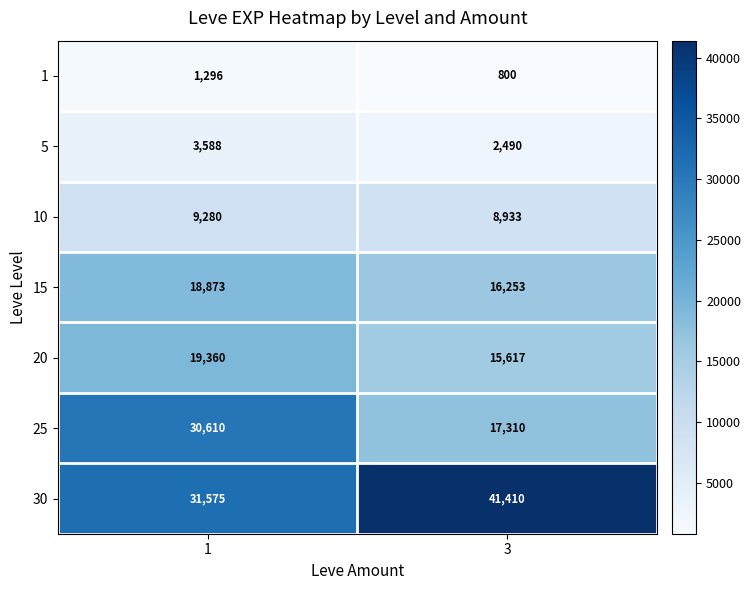

At how many categories does at least one series exceed 36825?

1